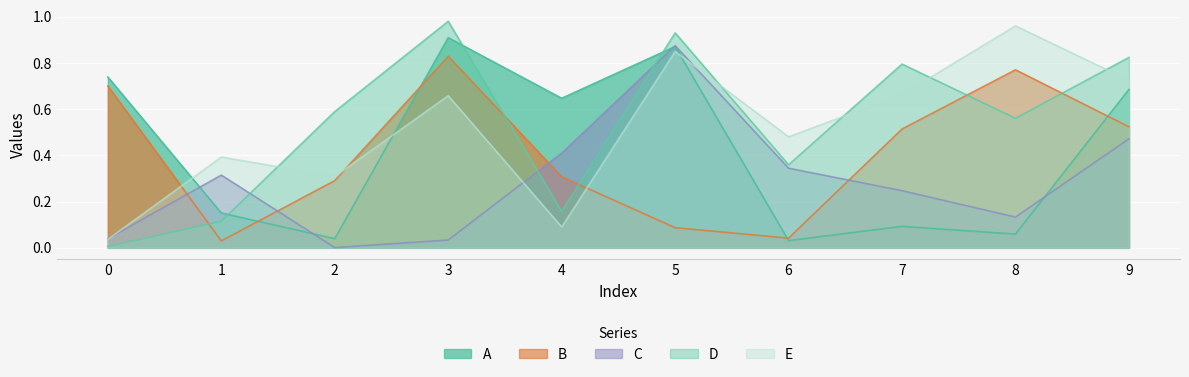

Does the chart display data point markers on the line(s)?

No